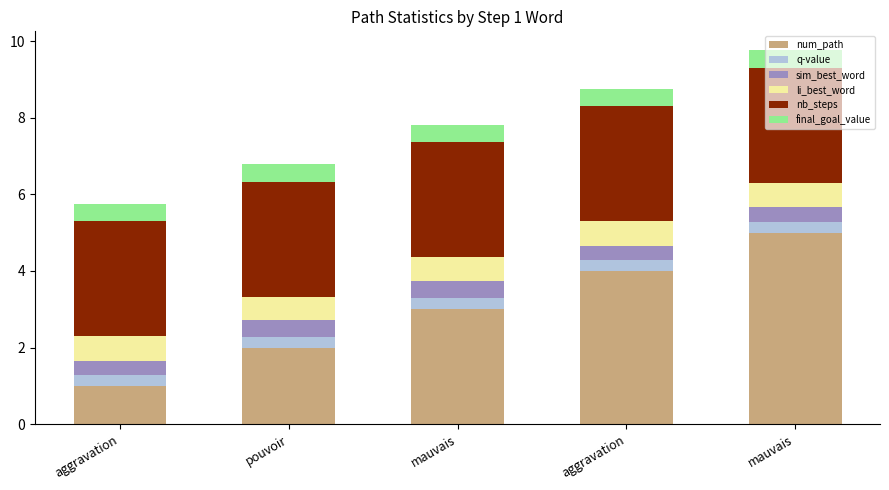

How many categories are shown in the chart?

5